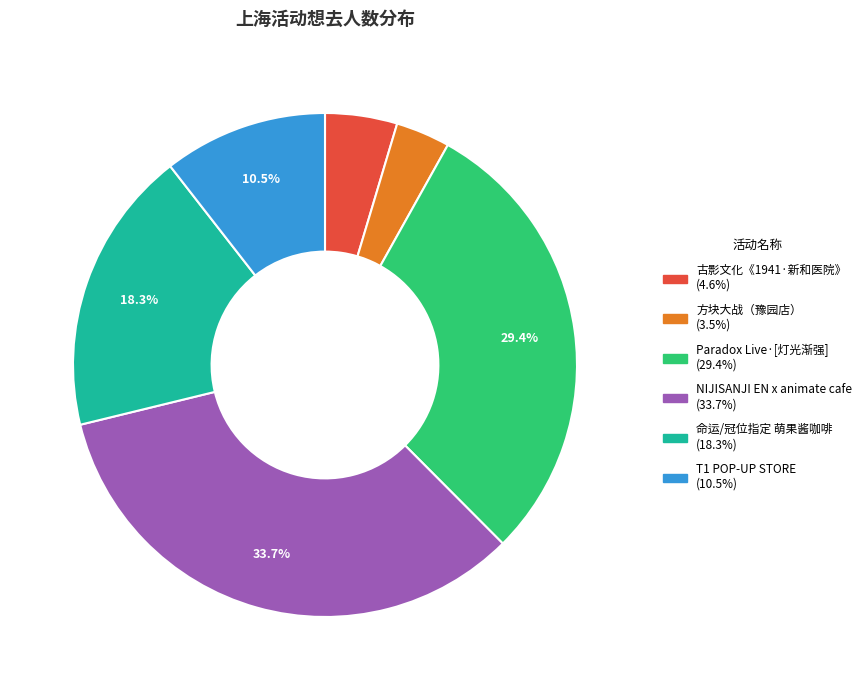

To the nearest percent, what is the average slice percentage?

17%